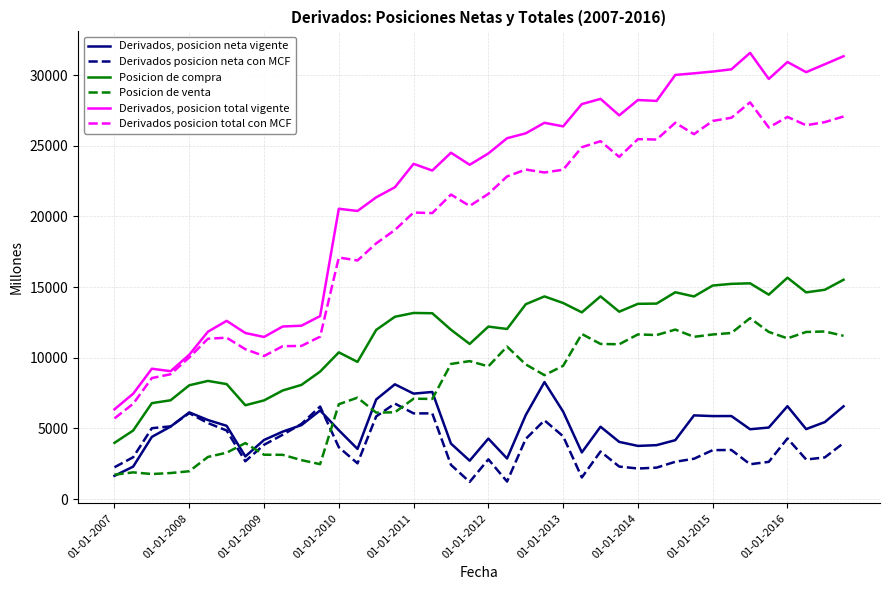

How many distinct data groups are displayed?

6